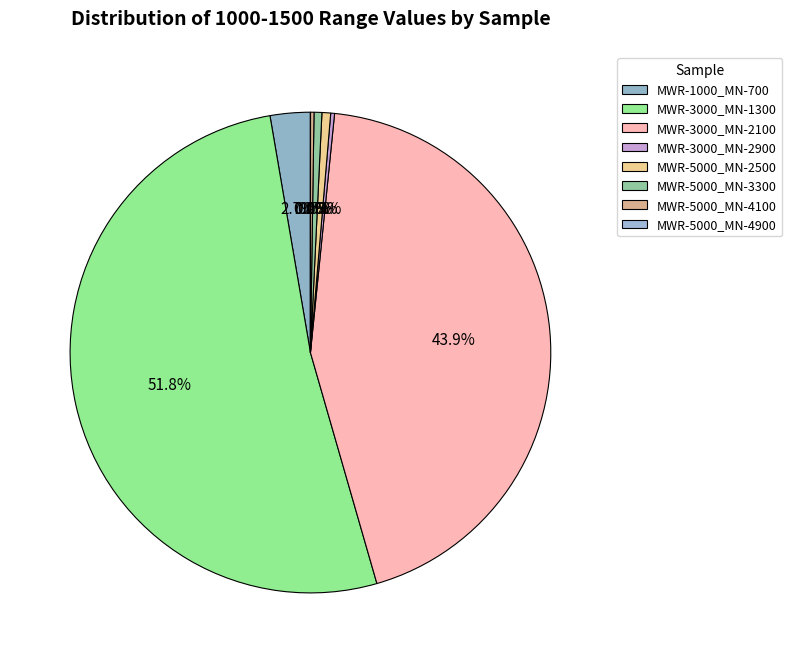

Does any single category account for the majority?

Yes